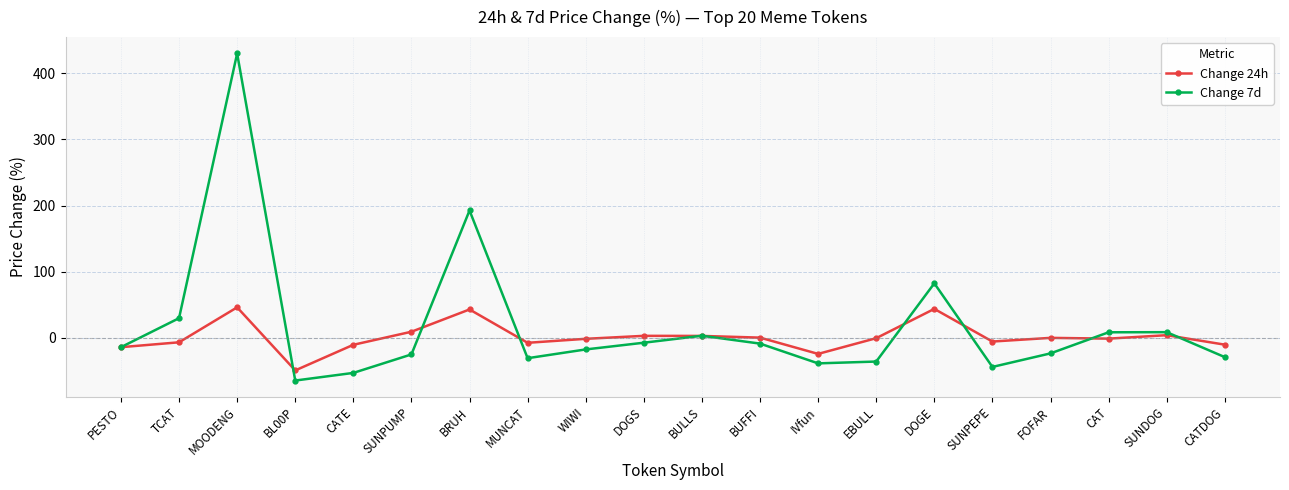

True or false: Change 7d has more than 2 interior local peaks.

True